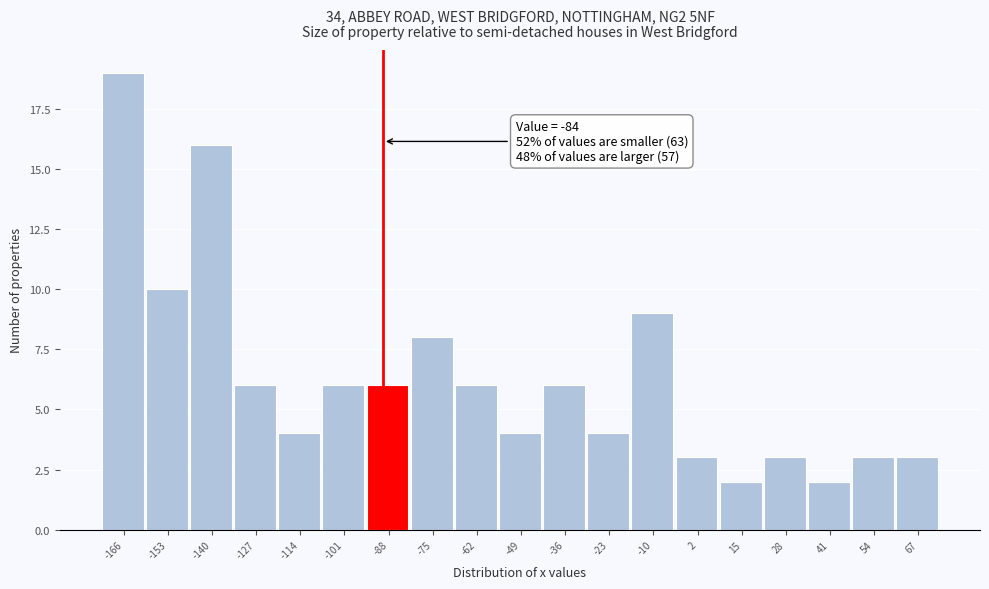

Reading left to right, list all the values displayed in this chart.

19	10	16	6	4	6	6	8	6	4	6	4	9	3	2	3	2	3	3